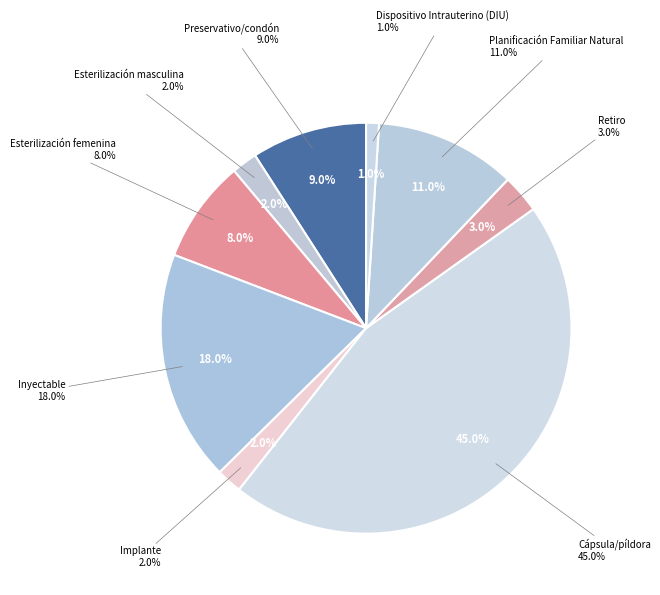

The Planificación Familiar Natural slice represents 11% of the pie. True or false?

True